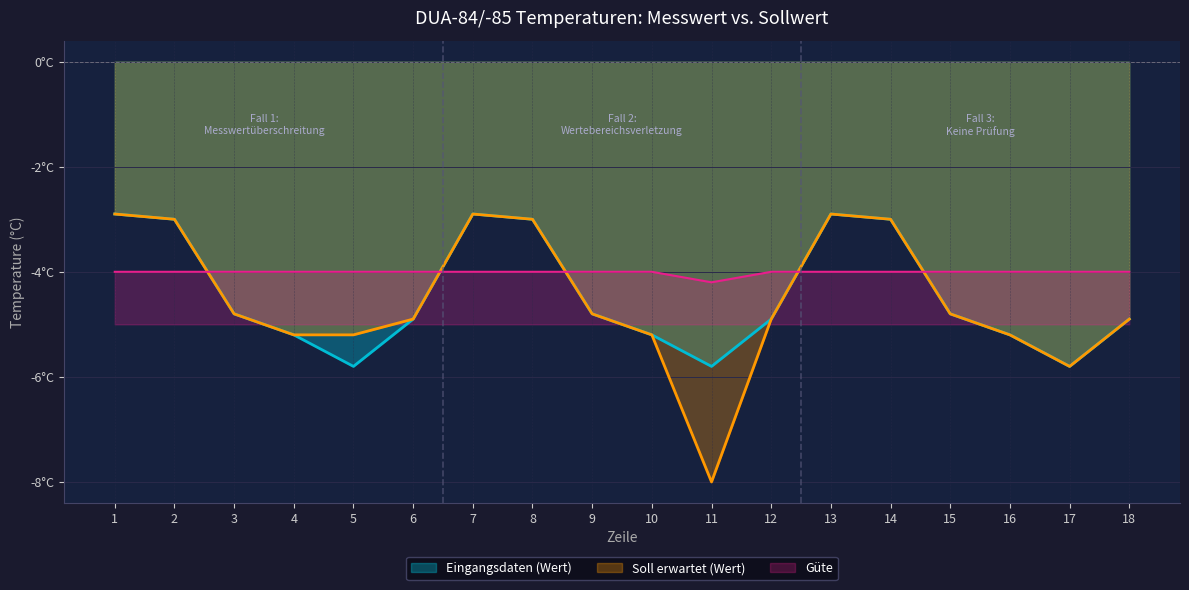

Does the chart display data point markers on the line(s)?

No